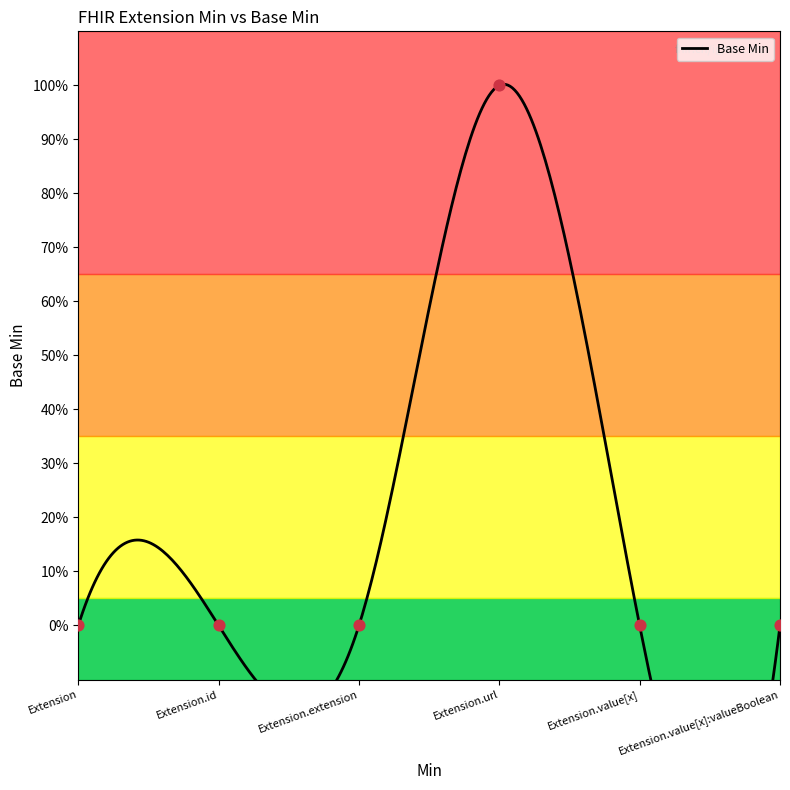

Which has a higher value, Extension or Extension.url?

Extension.url